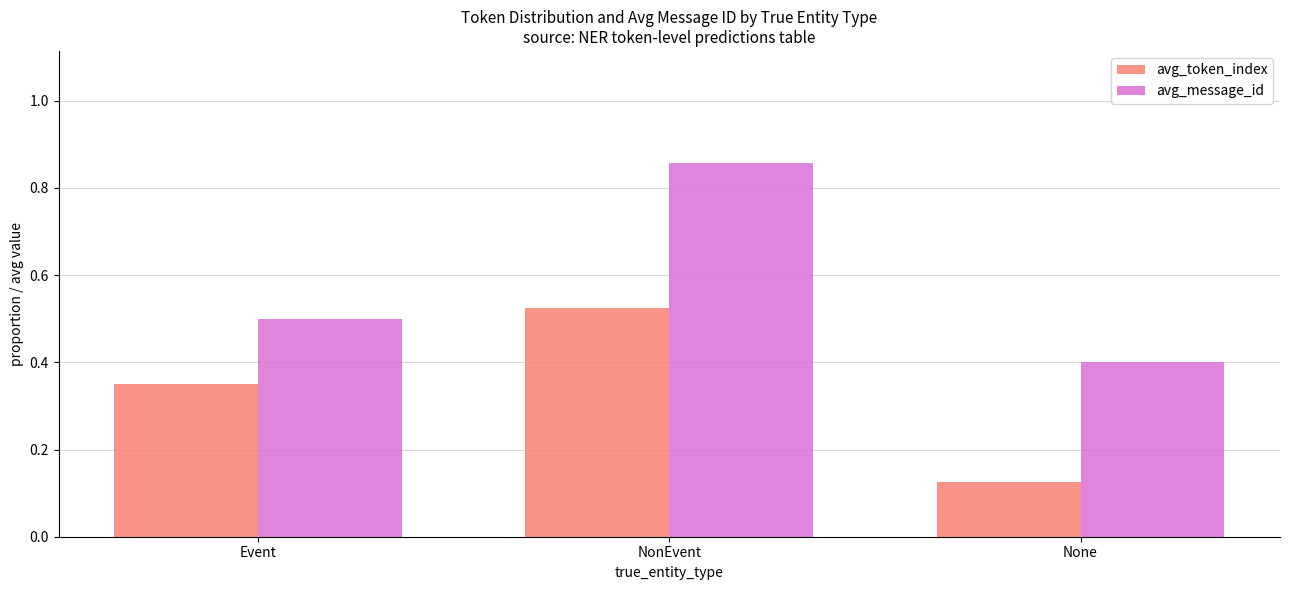

How many groups of bars are there?

3